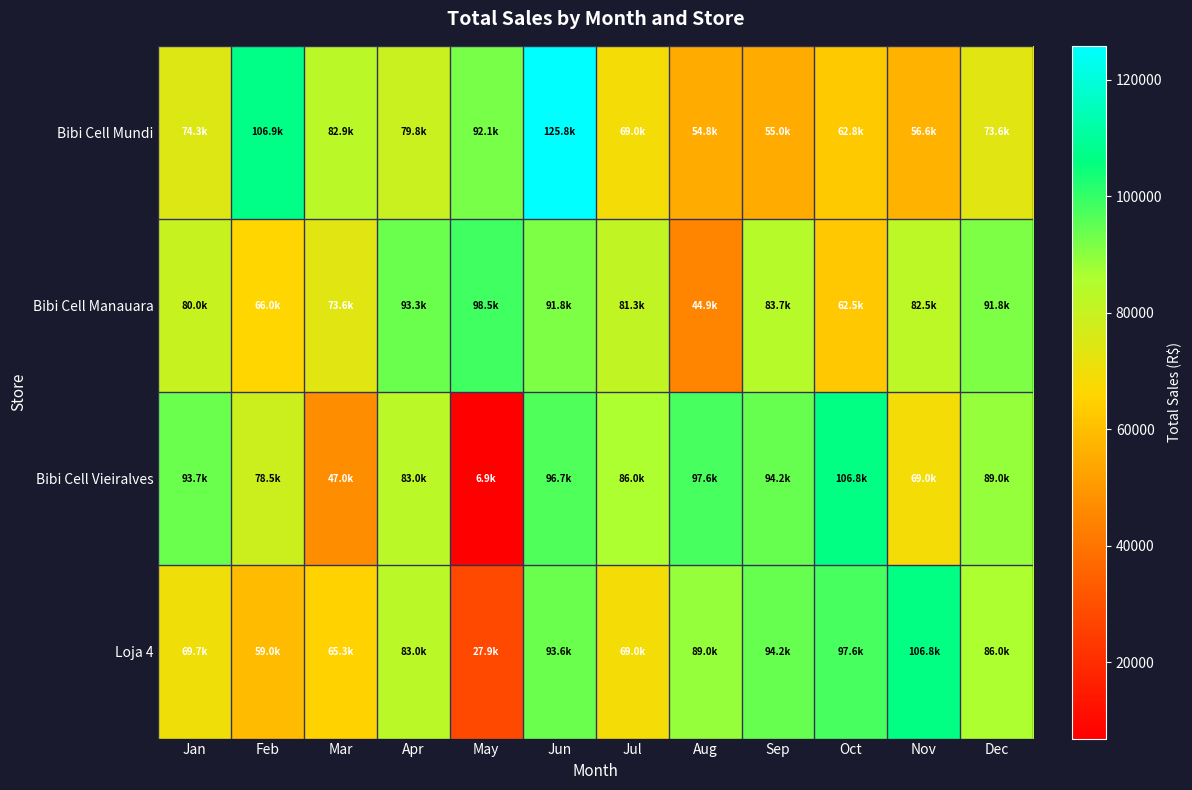

Between Sep and Jul, which is larger?

Jul